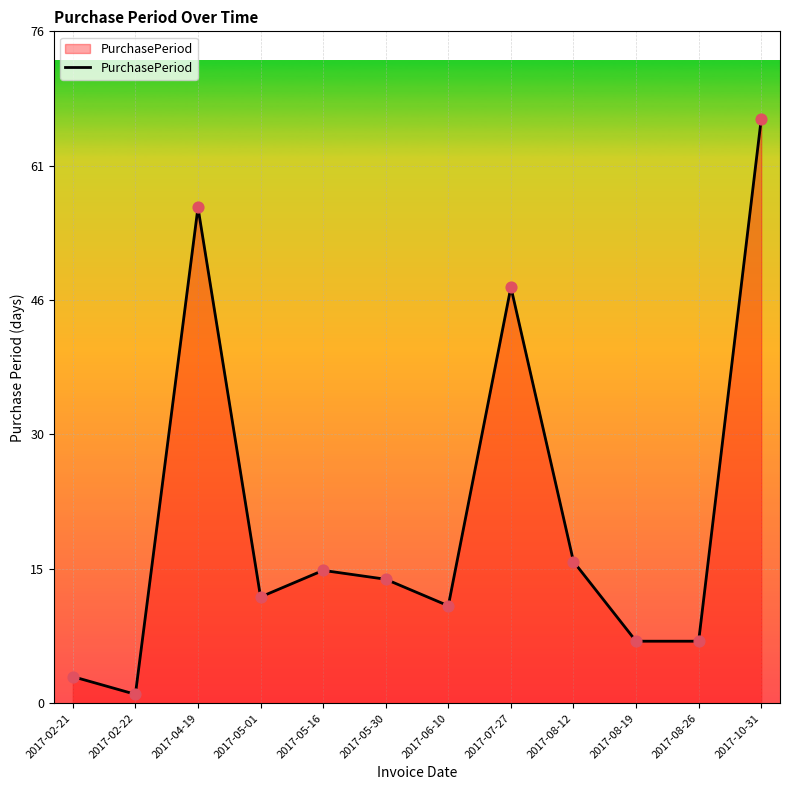

Which has a higher value, 2017-05-30 or 2017-06-10?

2017-05-30